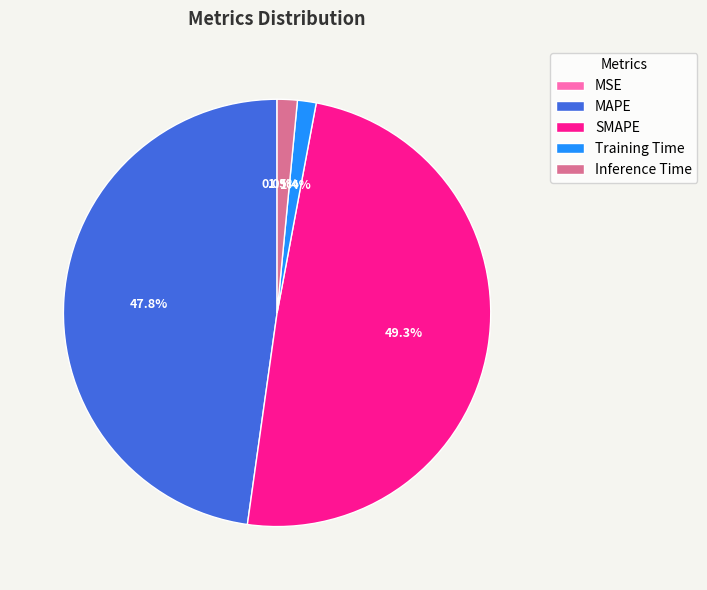

What percentage is NOT represented by SMAPE?

50.7%